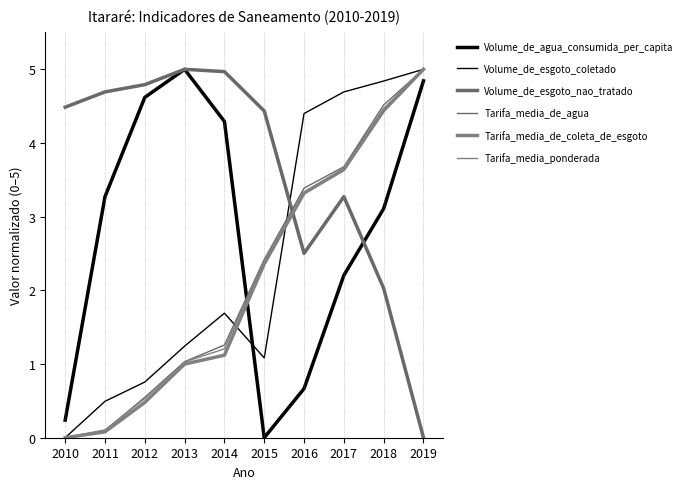

Does the chart display data point markers on the line(s)?

No